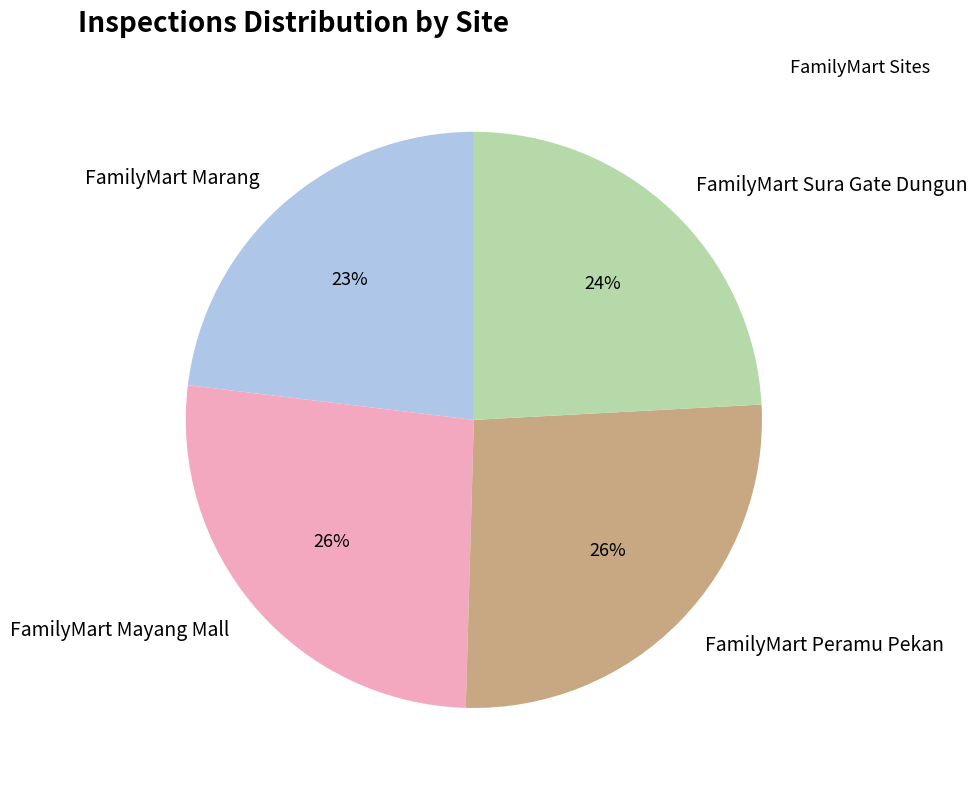

How many segments does this pie chart have?

4